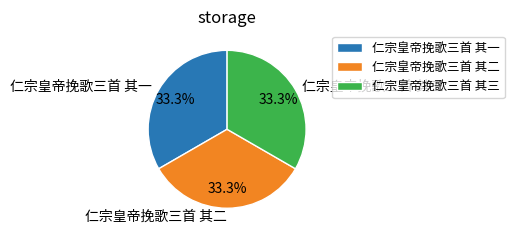

Combined, what portion of the pie is 仁宗皇帝挽歌三首 其三 and 仁宗皇帝挽歌三首 其二?

66.7%